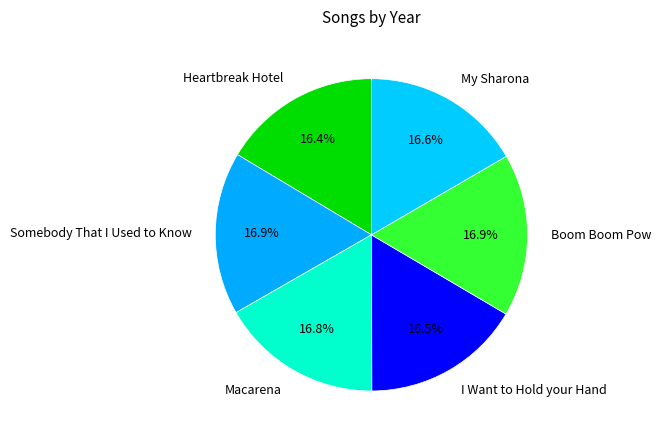

What is the ratio of the value at Boom Boom Pow to the value at Heartbreak Hotel?

1.0